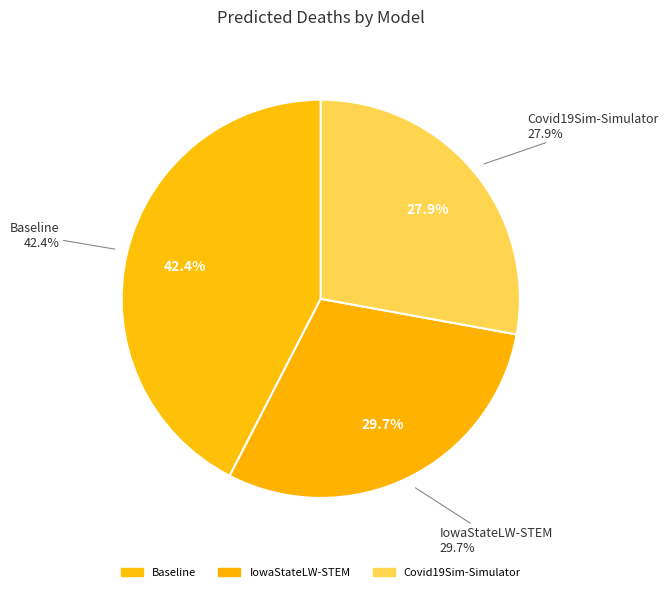

Approximately how many times larger is the value at Covid19Sim-Simulator compared to IowaStateLW-STEM?

0.9